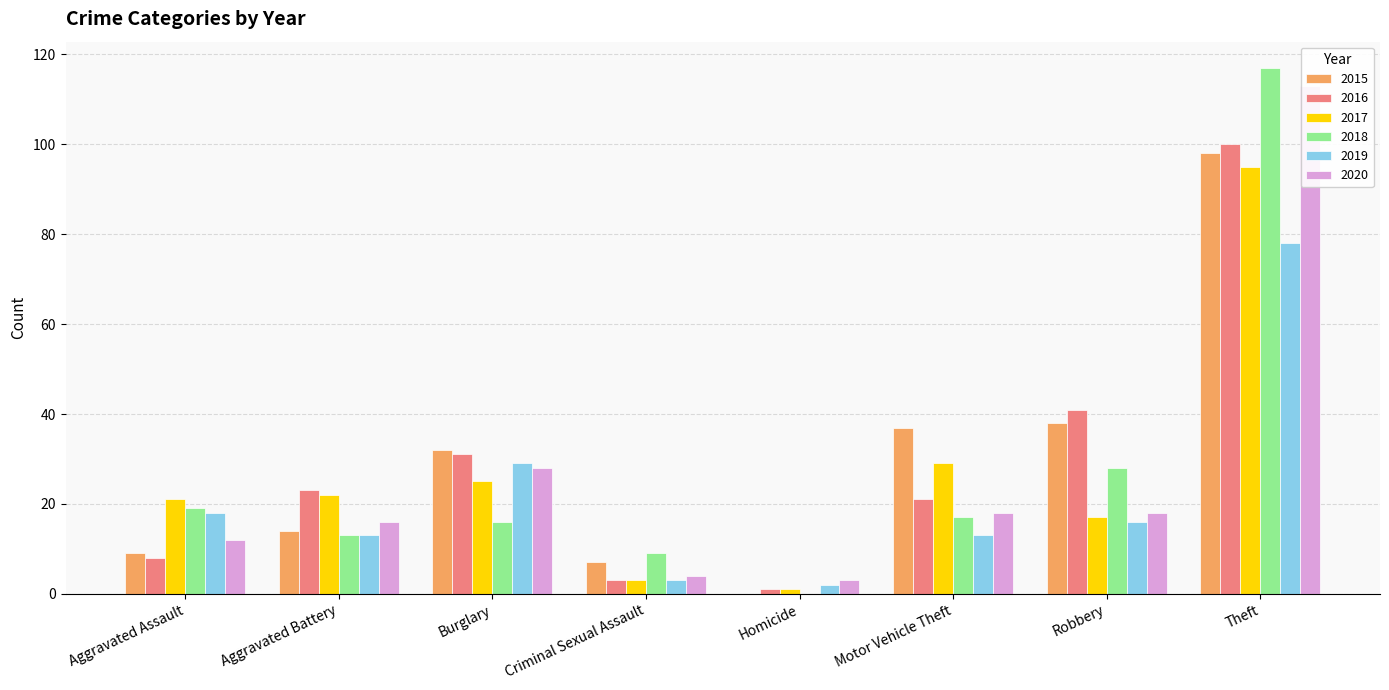

What is the label of the 3rd bar from the right?

Motor Vehicle Theft